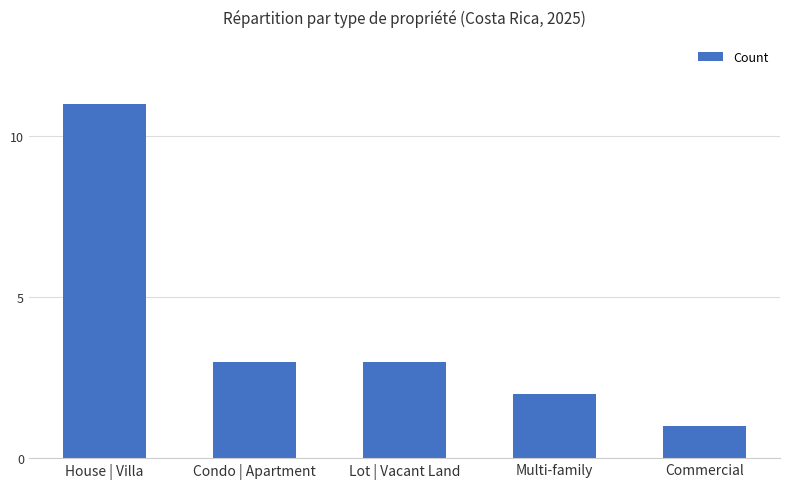

What is the average value?

4